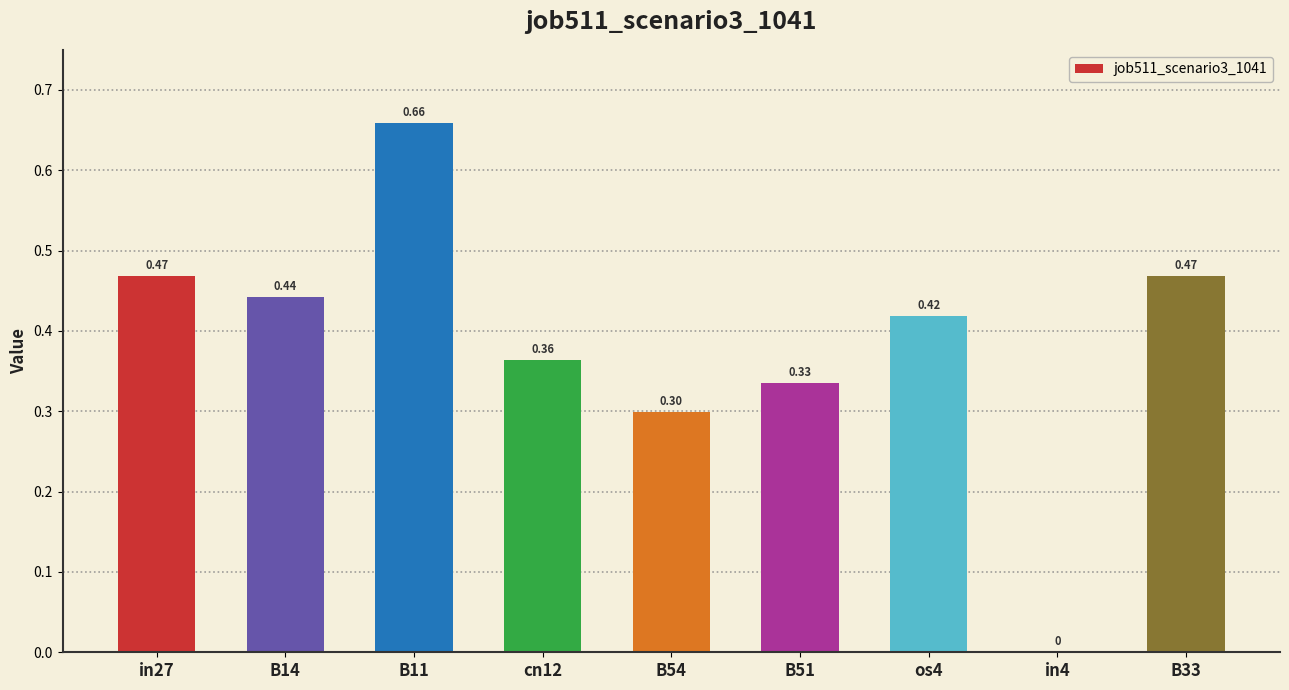

What is the sum of all values?

3.5